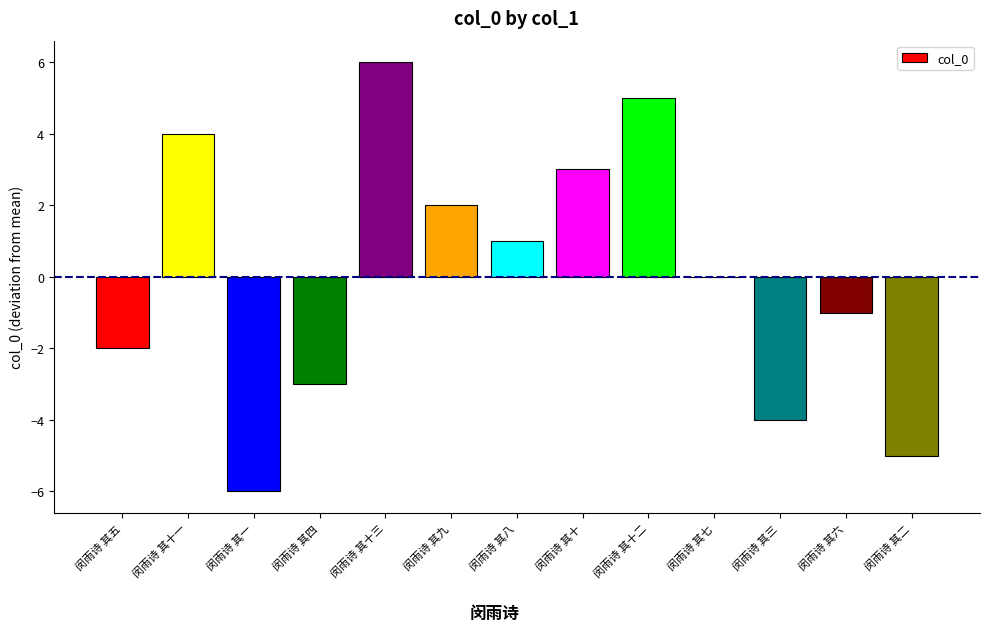

How many data points does each series have?

13